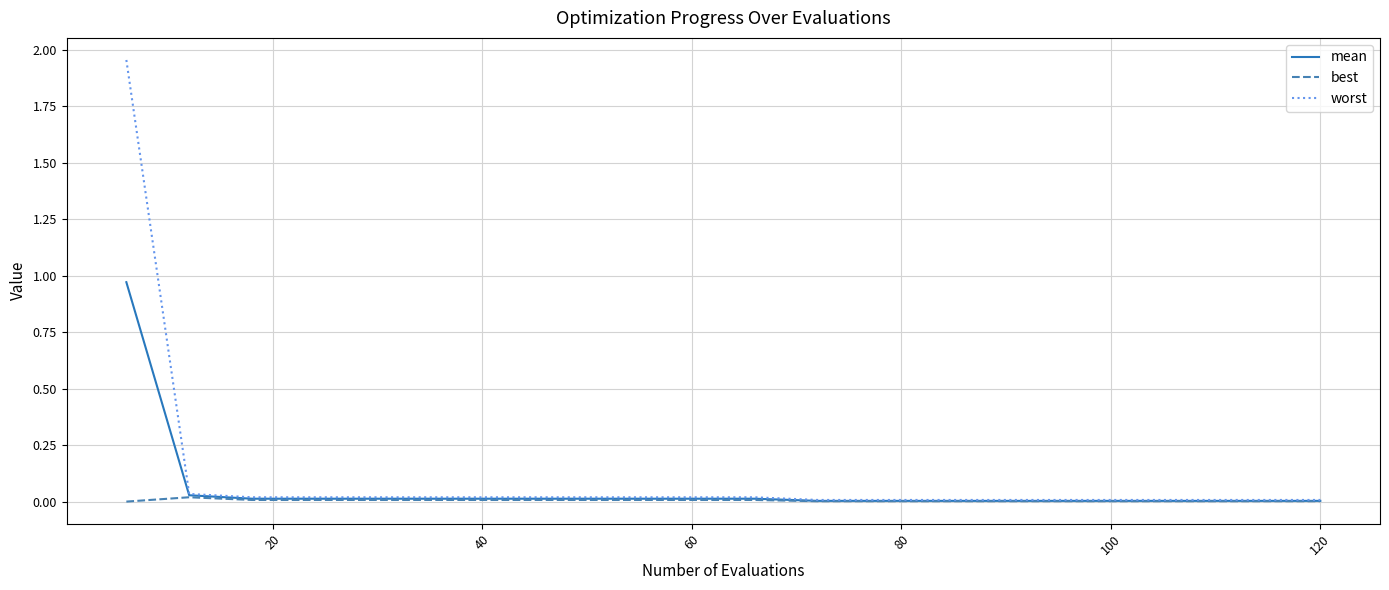

List the series in order of their peak value, lowest first.

best, mean, worst